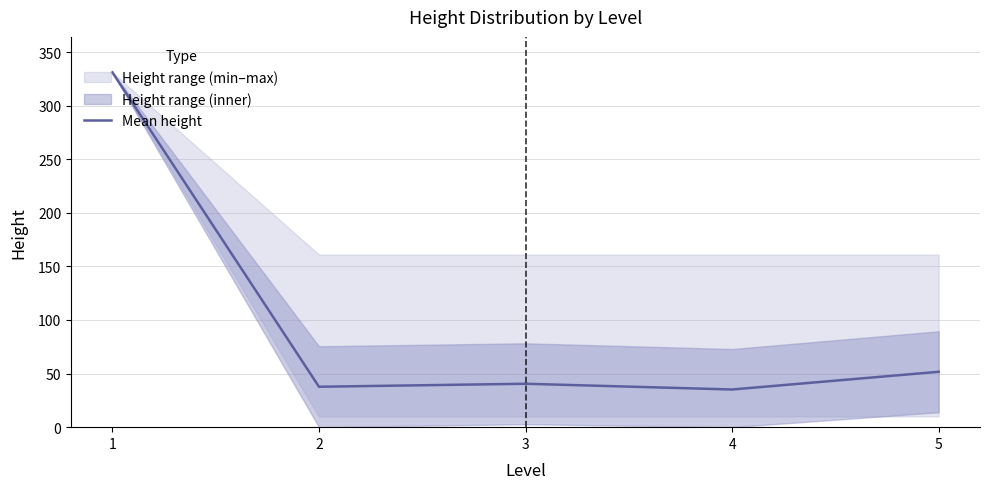

What is the difference between the maximum and minimum values?

295.9